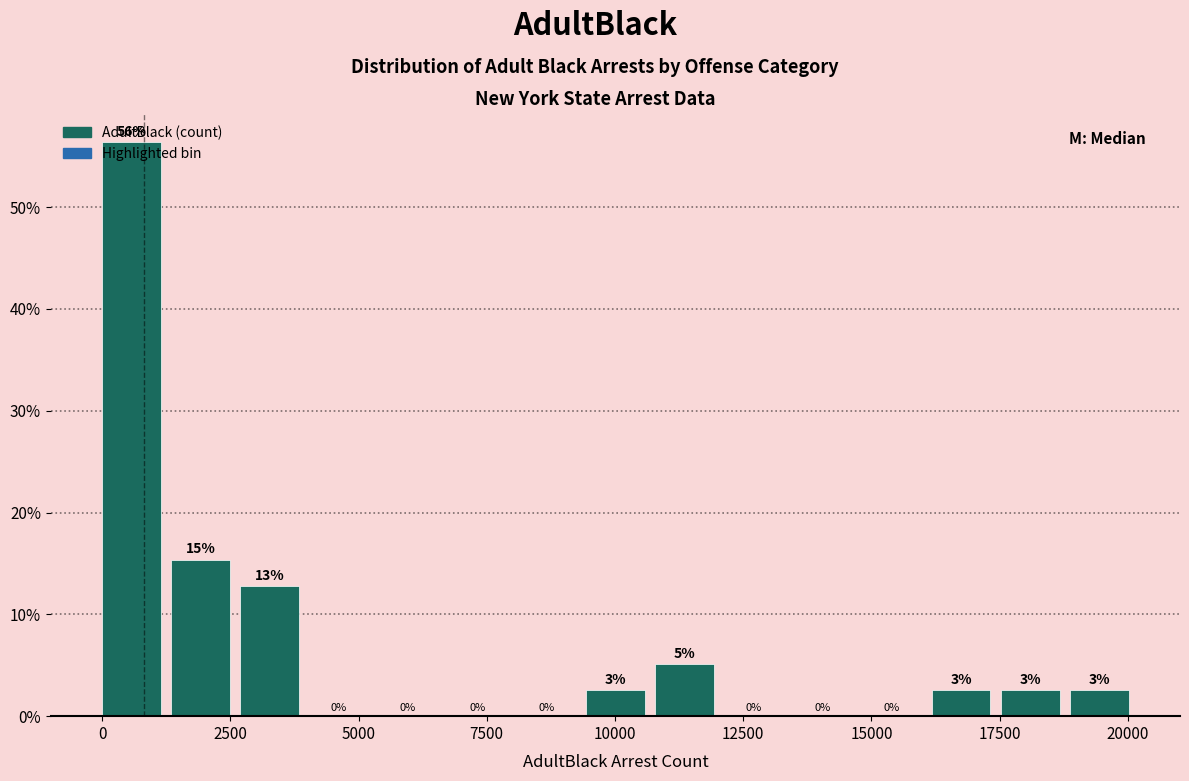

Read against the x-axis, roughly where is the centre of the tallest bar?

500